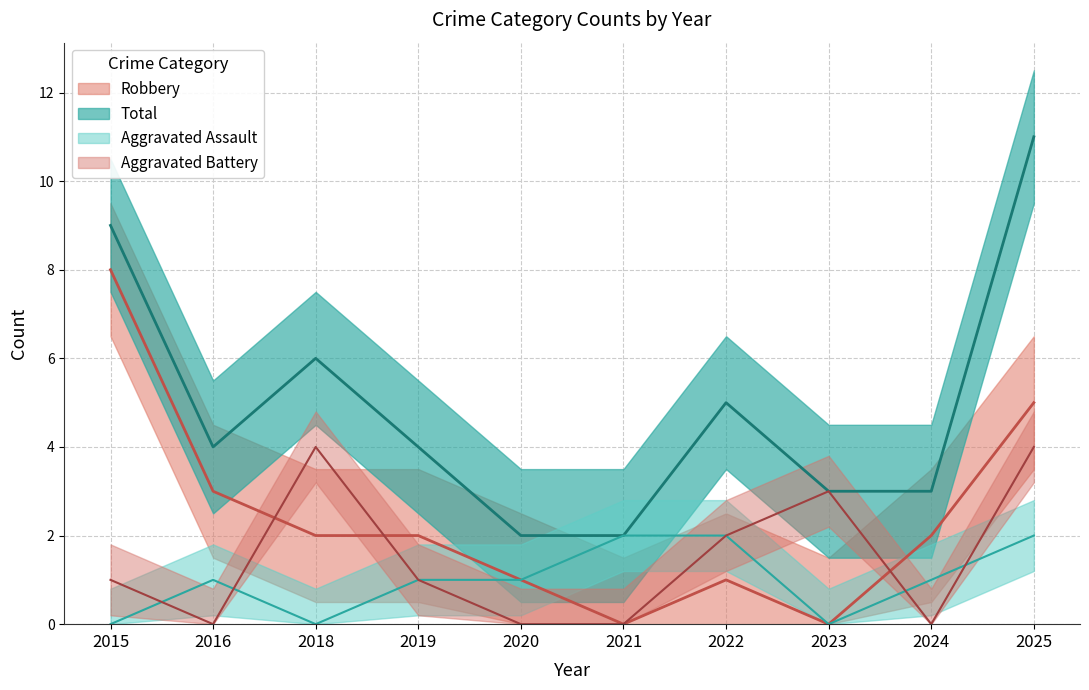

The Robbery series shows 2 at 2022. True or false?

False